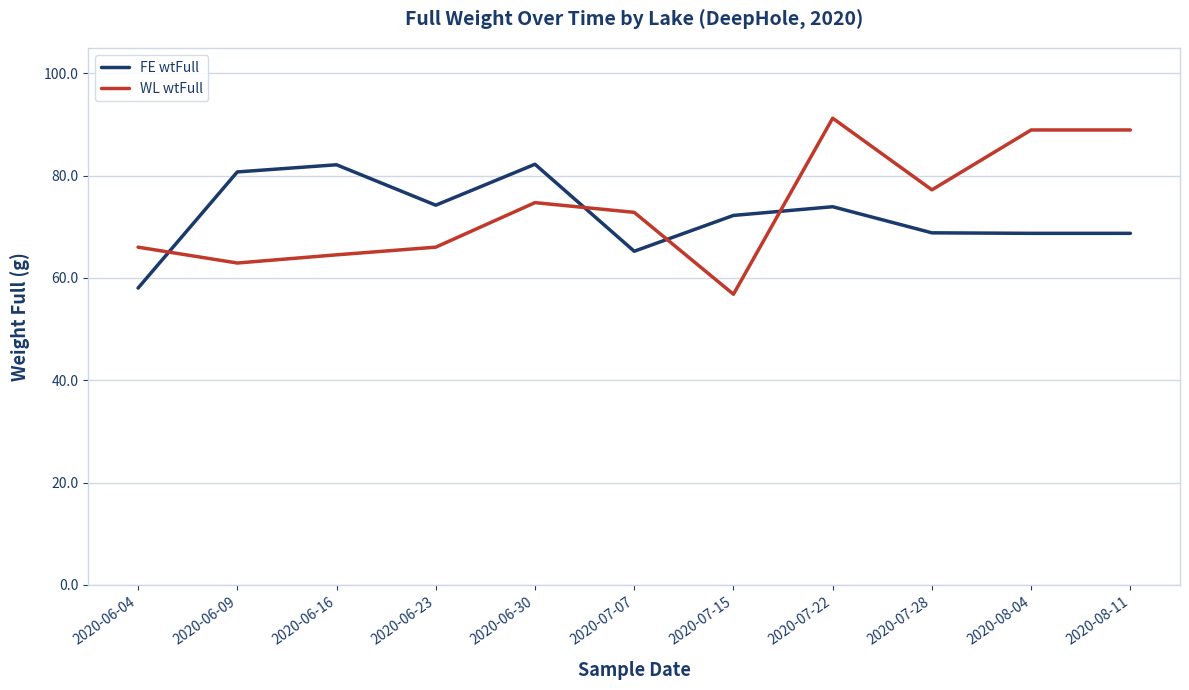

Which series has the largest total across all categories?

WL wtFull